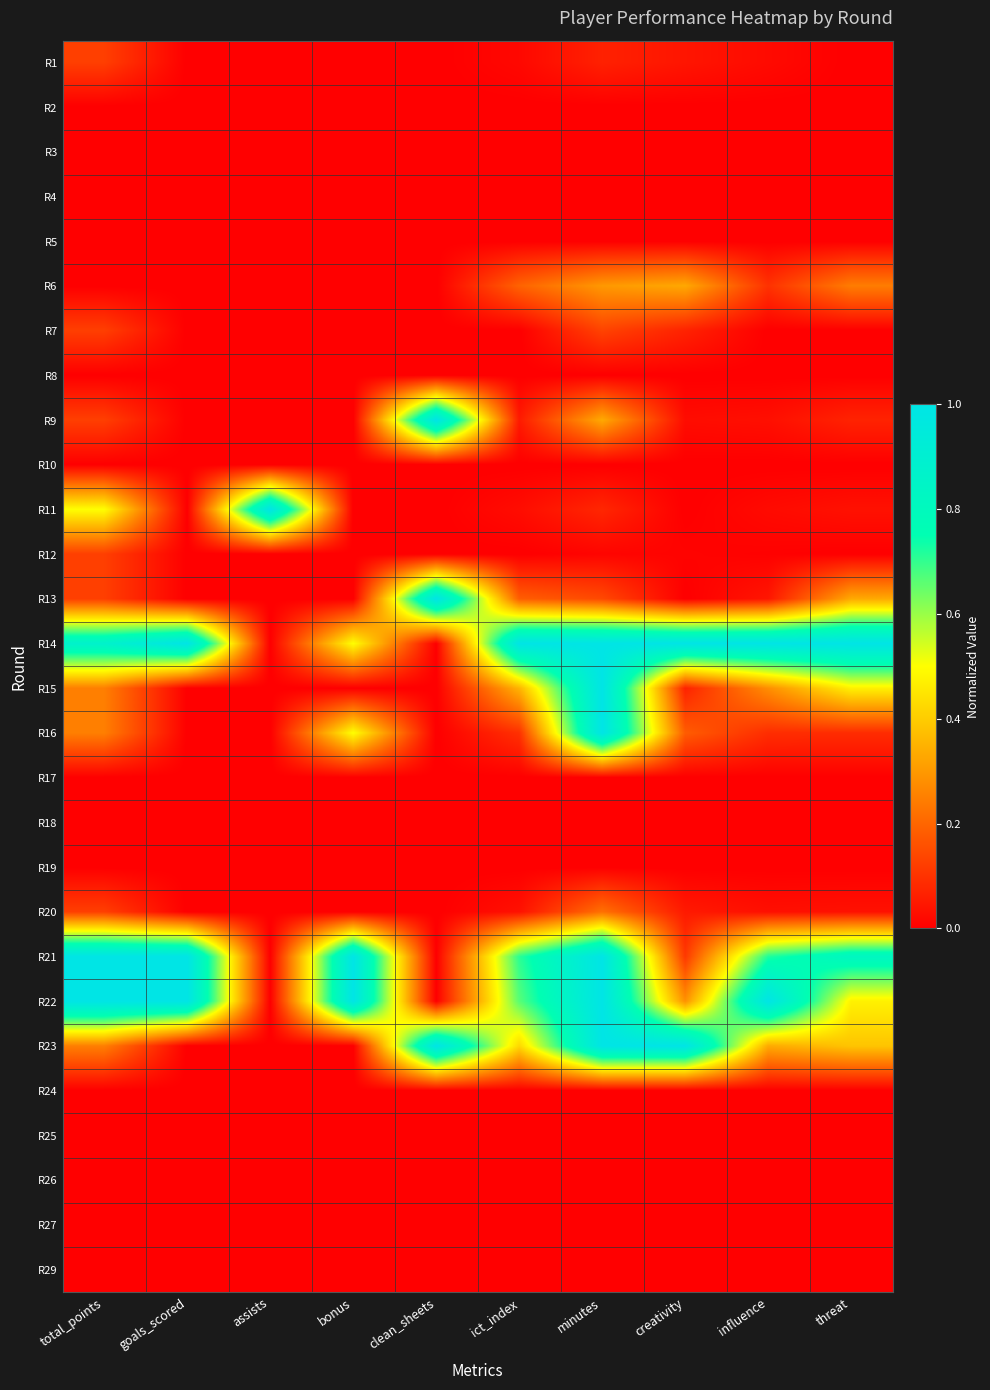

What is the total value across all series at influence?

3.7